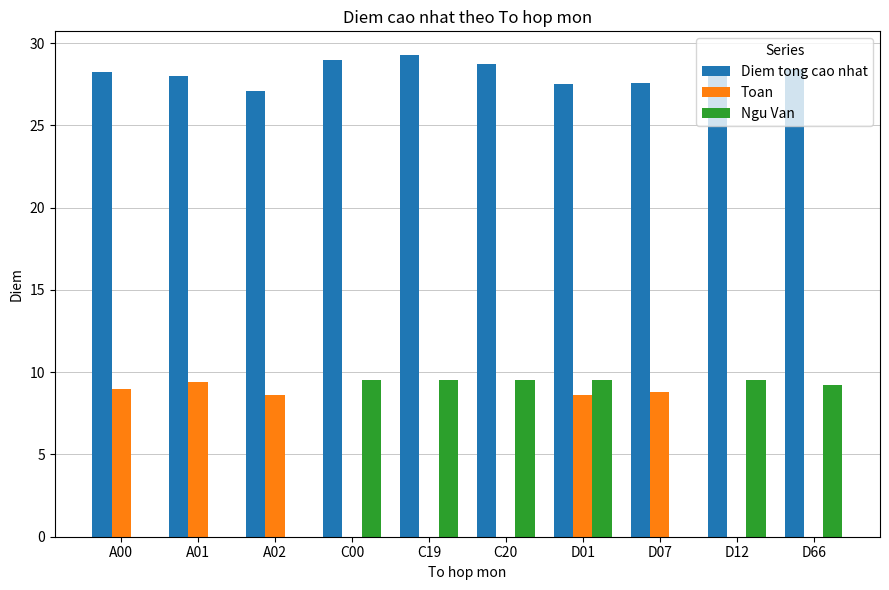

What is the sum of all Toan values?

44.4